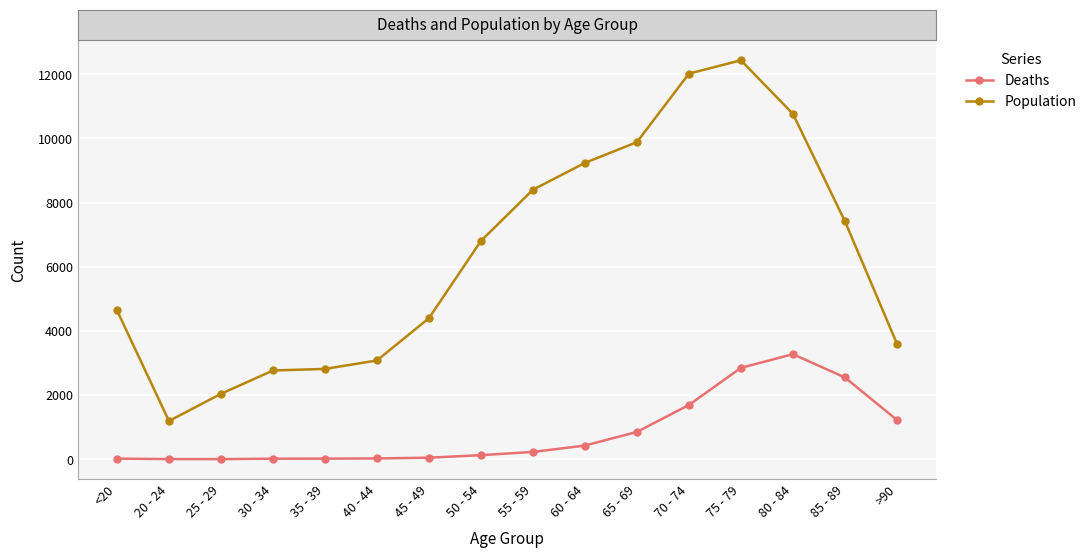

At which category does Population reach its first local valley?

20 - 24